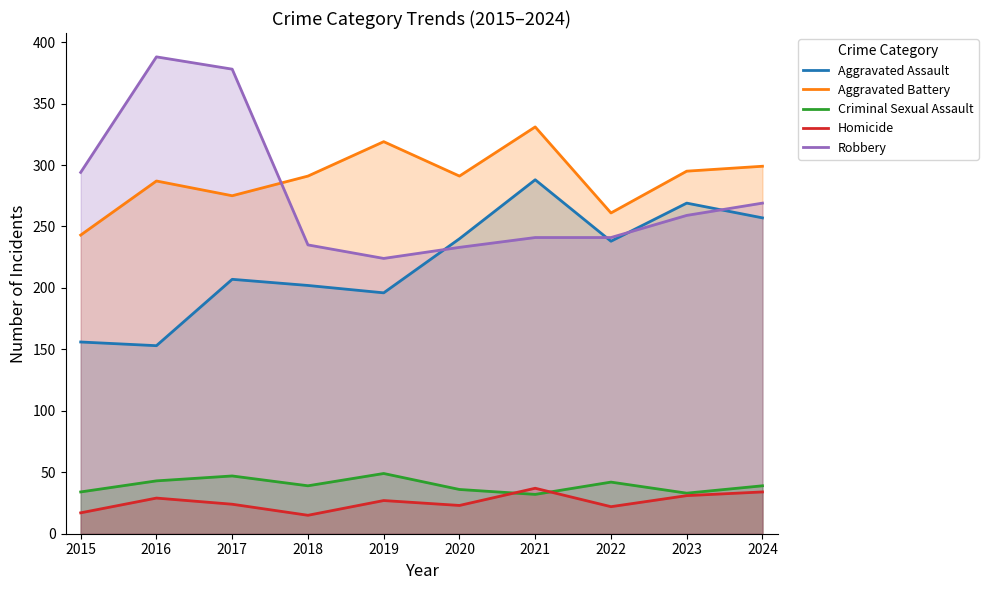

What is the difference between the maximum and second lowest values in the Criminal Sexual Assault series?

16